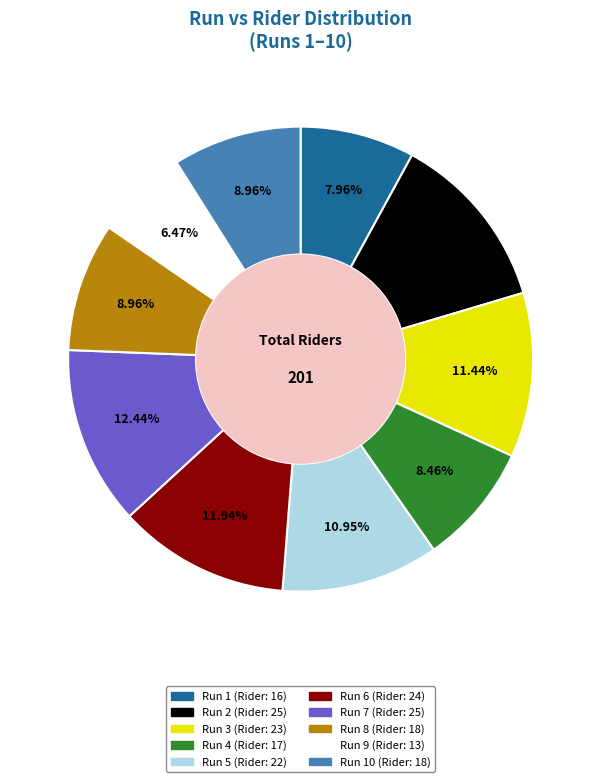

Is there a majority slice in this chart?

No